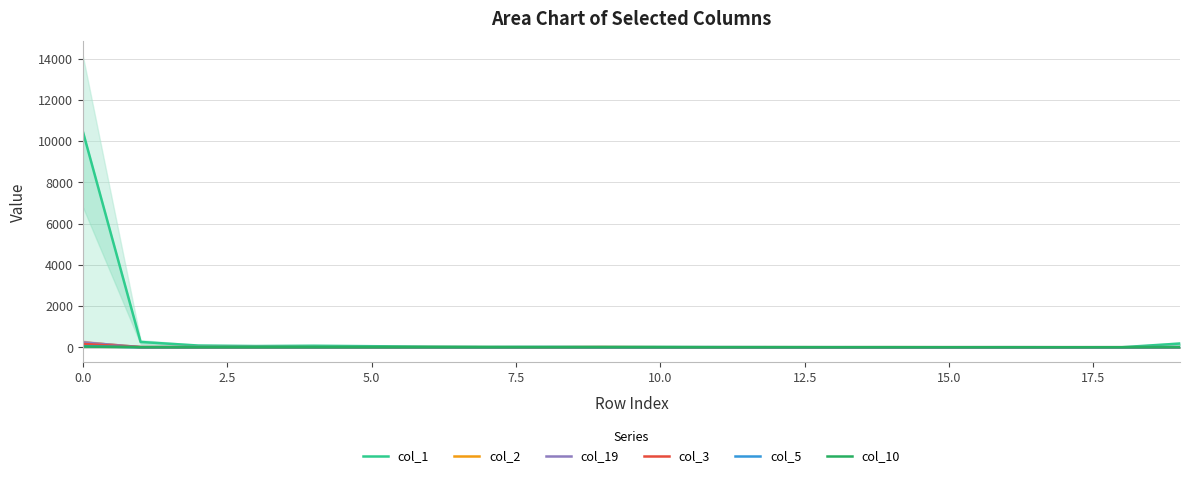

True or false: col_19 has more than 1 points higher than both neighbors.

True